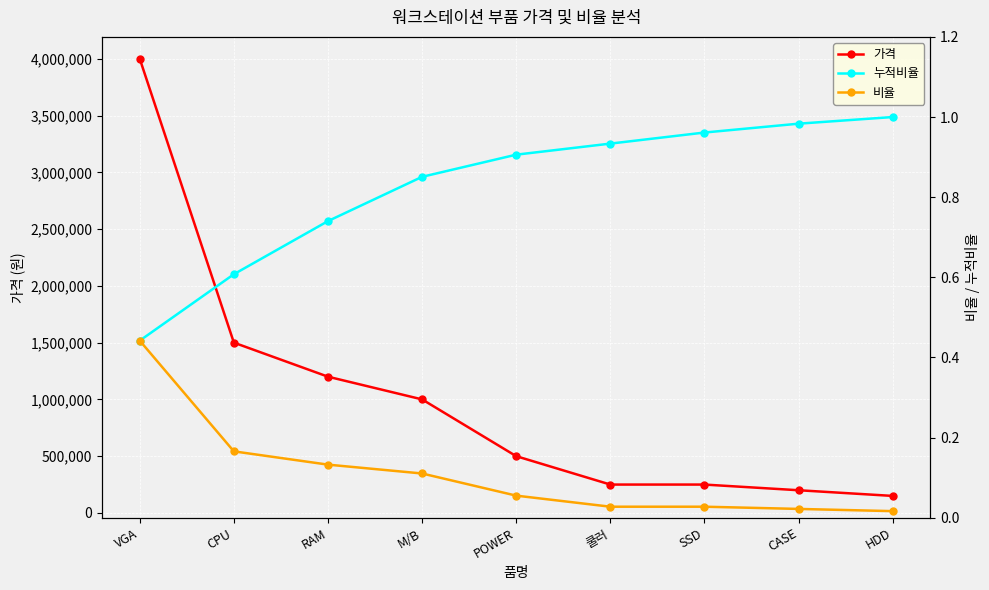

At which label does 비율 reach its peak?

VGA